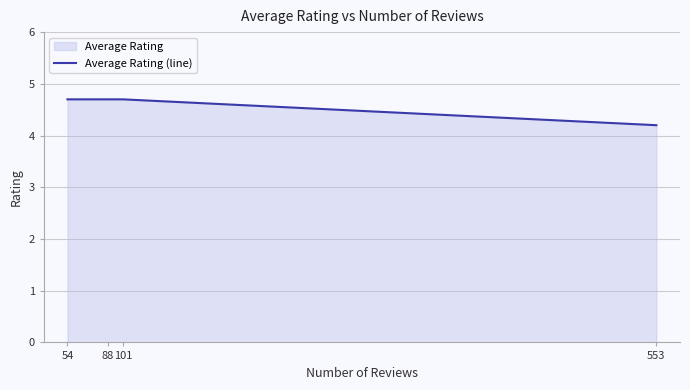

What is the sum of all values?

18.3